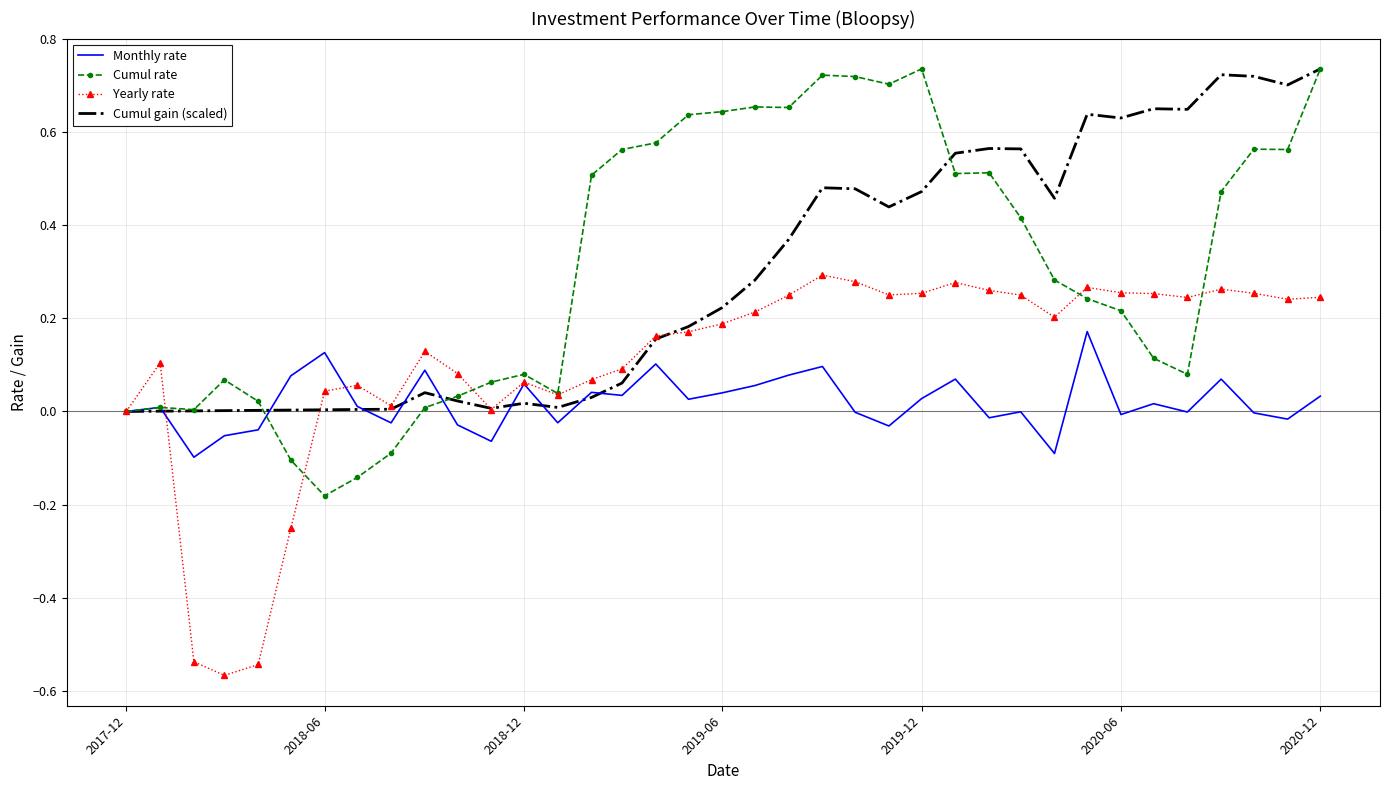

Which series has the largest range (max minus min)?

Cumul rate